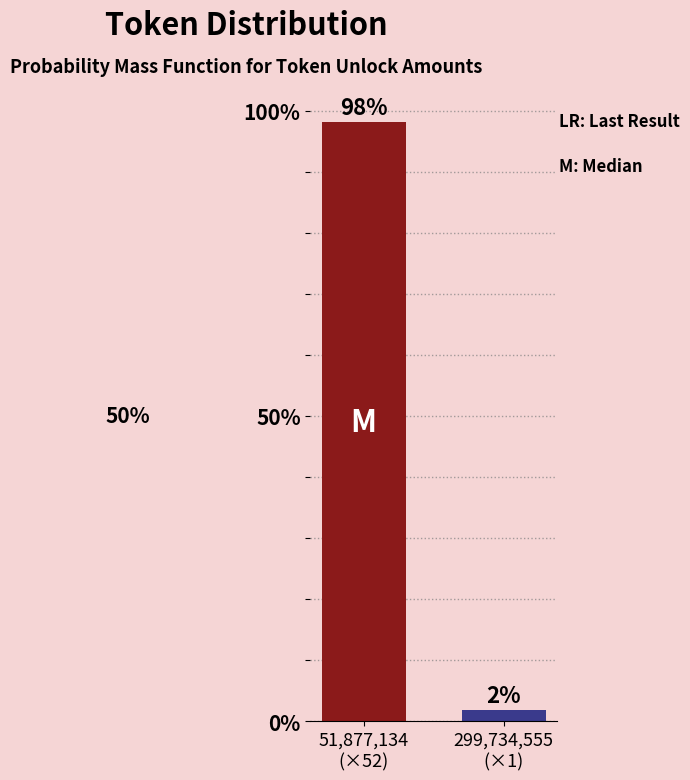

What is the value of the 1st bar from the left?

98.1